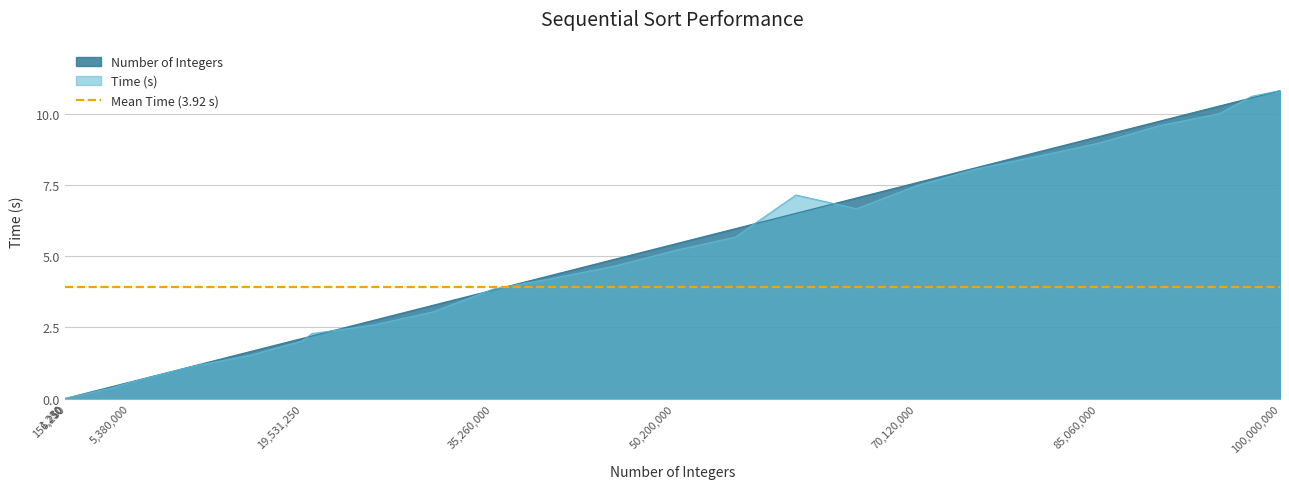

List the labels in order of Number of Integers value, largest first.

100000000, 97656250, 95020000, 90040000, 85060000, 80080000, 75100000, 70120000, 65140000, 60160000, 55180000, 50200000, 45220000, 40240000, 35260000, 30280000, 25300000, 20320000, 19531250, 15340000, 10360000, 5380000, 3906250, 781250, 400000, 156250, 31250, 6250, 1250, 250, 50, 10